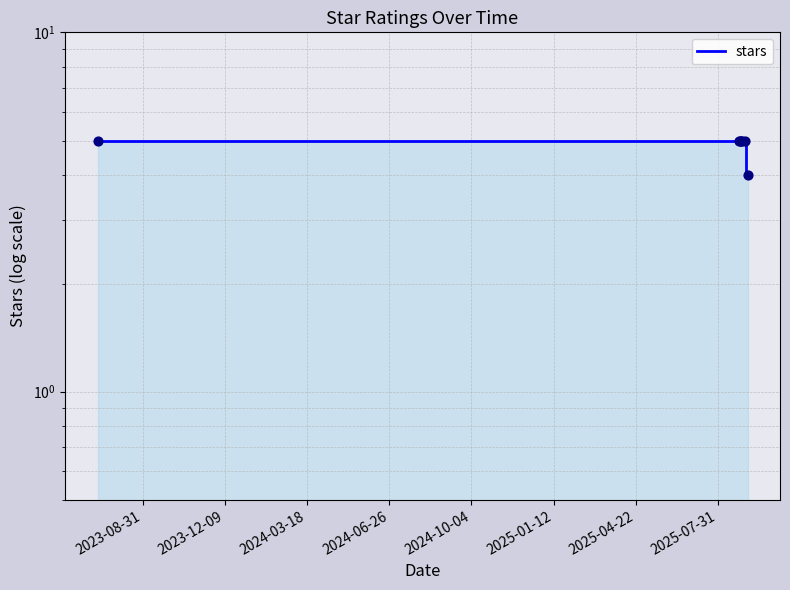

Approximately how many times larger is the value at 2024-03-18 compared to 2024-10-04?

1.0